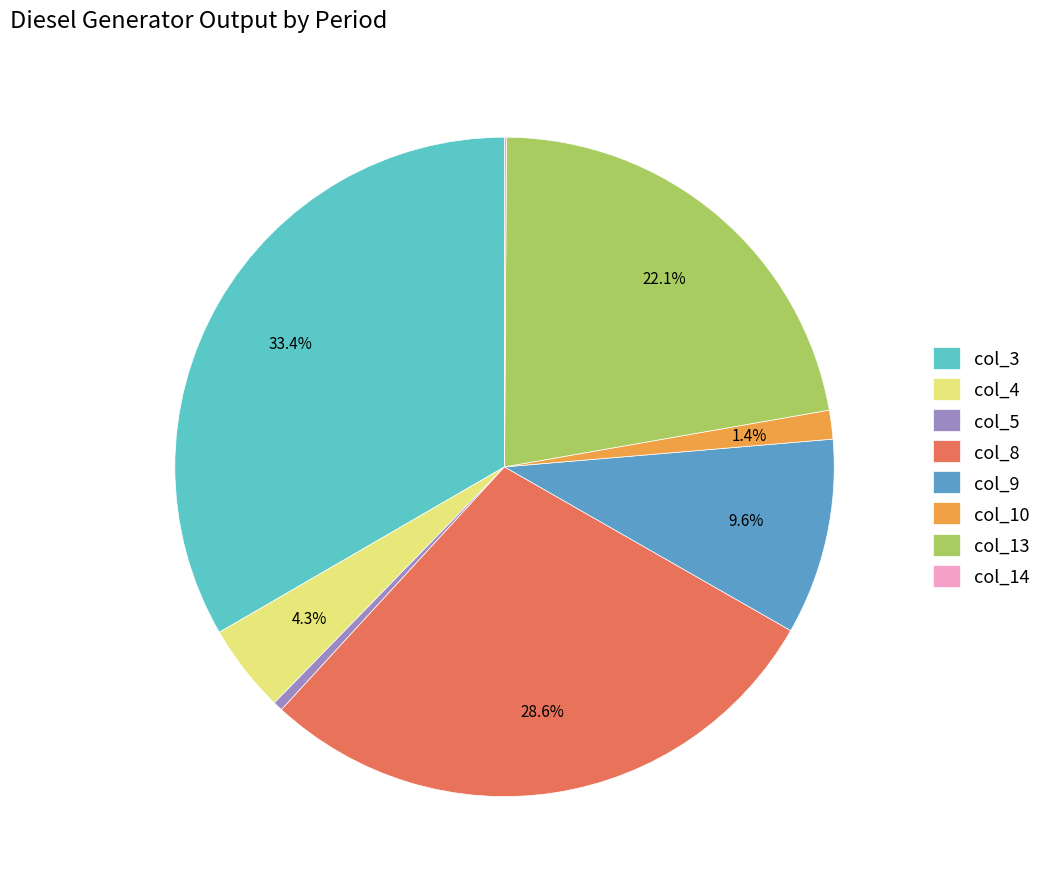

Combined, do col_10 and col_3 account for over 50%?

No